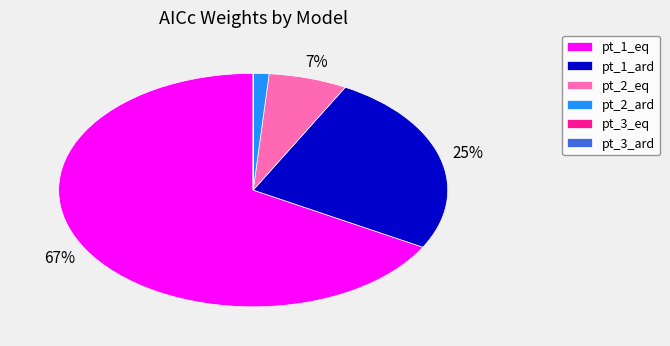

Which has a higher value, pt_1_ard or pt_1_eq?

pt_1_eq